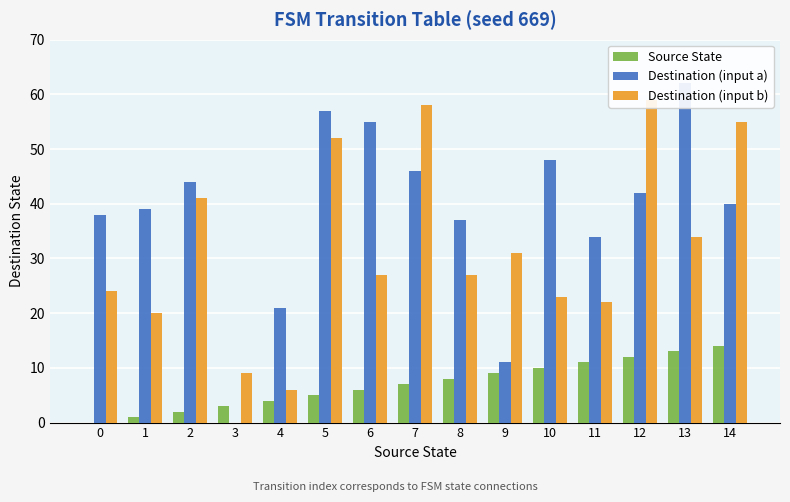

What is the total value across all series at 11?

67